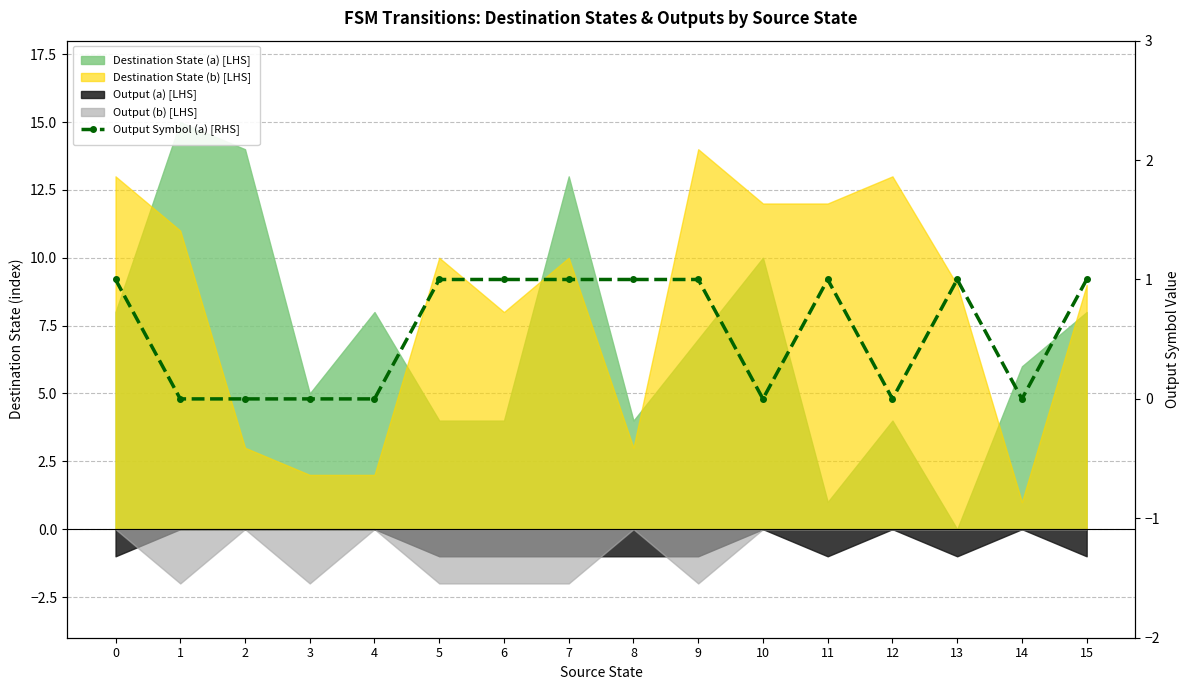

How many values are below 1?

7